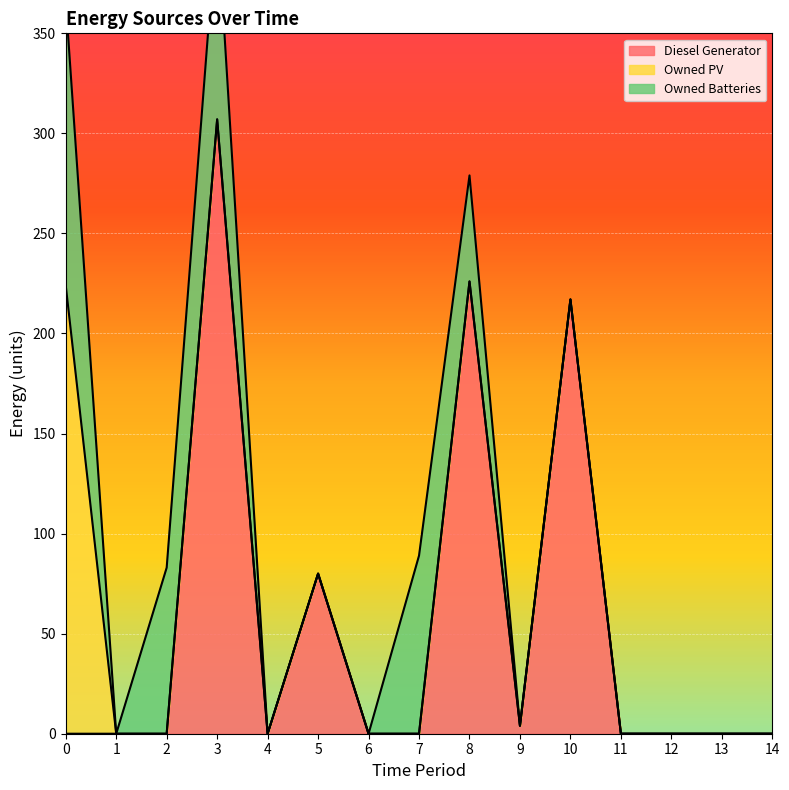

What is the sum of the Owned Batteries values at 3 and 8?

155